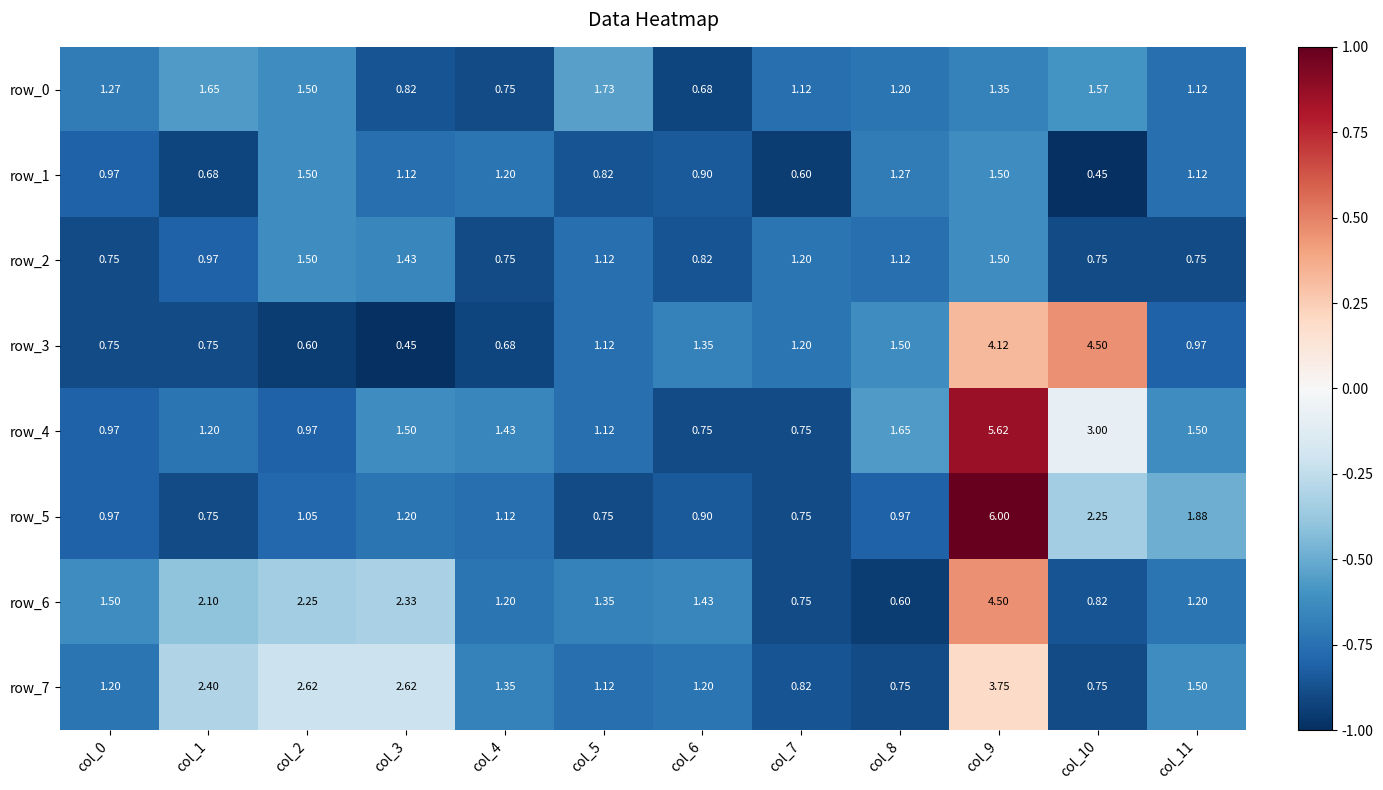

Is the value of row_6 at col_10 greater than the value of row_0 at col_11?

No